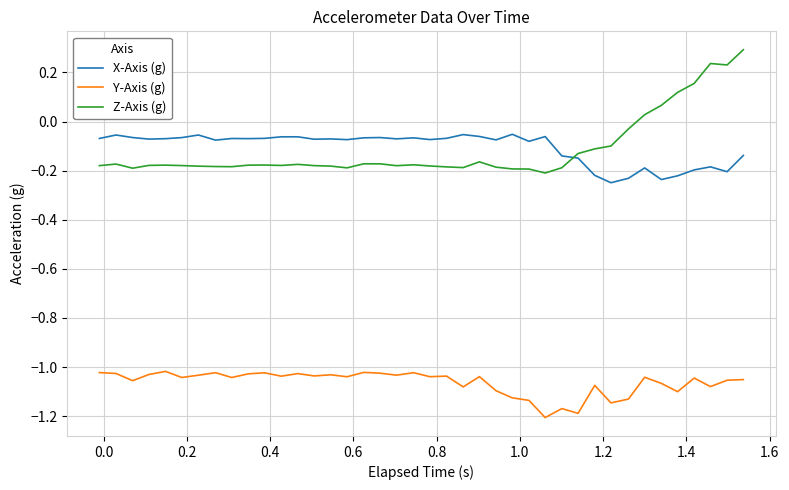

True or false: X-Axis (g) has more than 2 points higher than both neighbors.

True